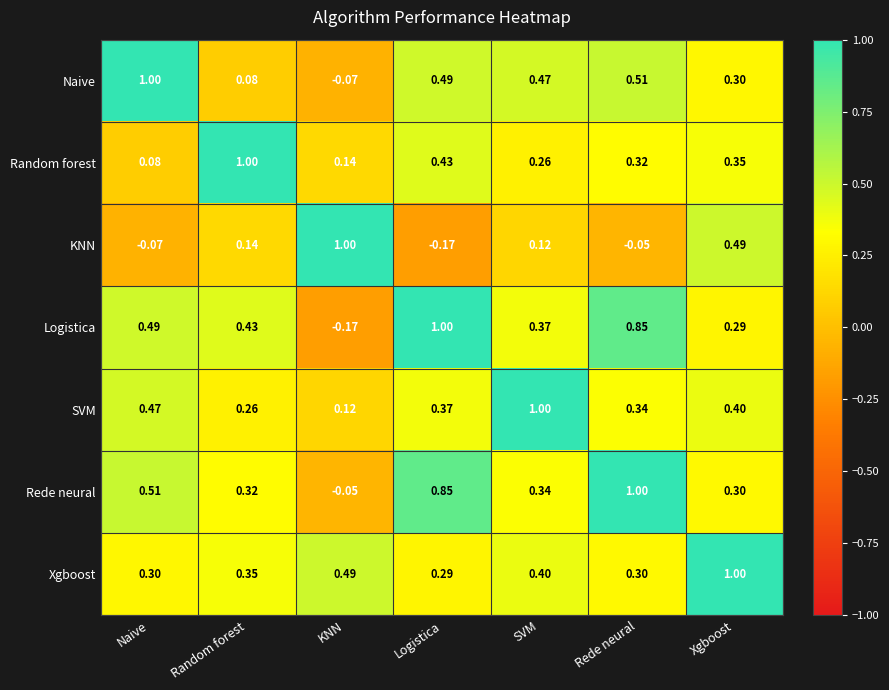

Where is Logistica nearest to the value 0?

KNN